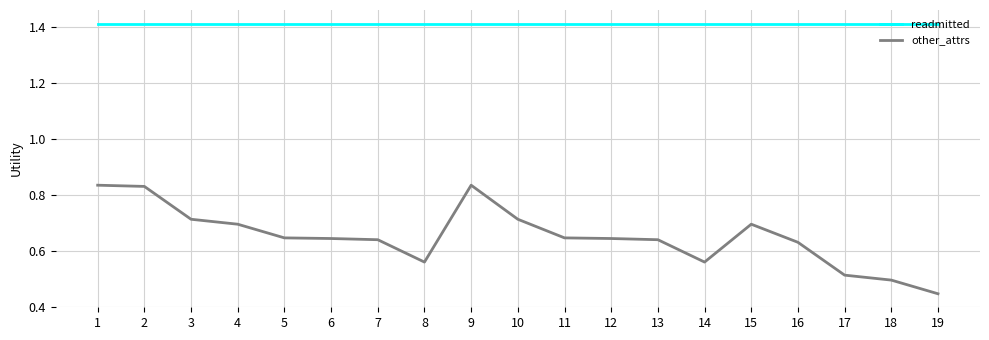

Which series has the largest total across all categories?

readmitted